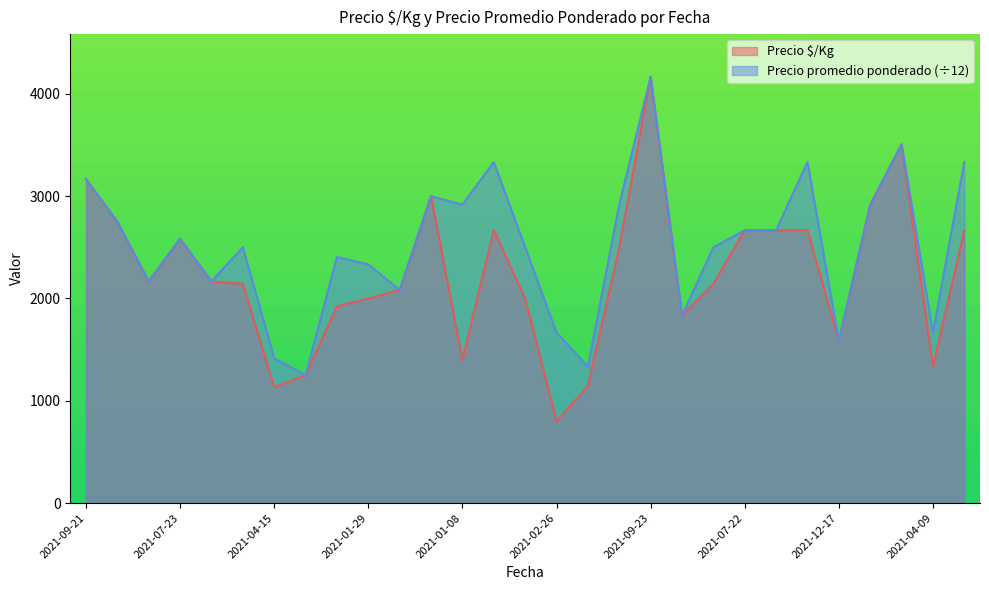

Which series has the largest total across all categories?

Precio promedio ponderado (÷12)